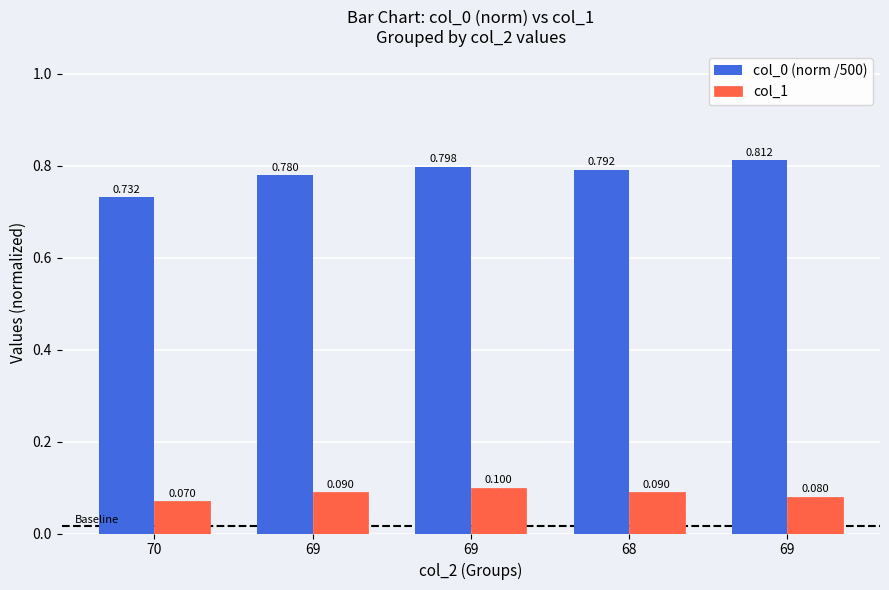

What are all the series names shown in the legend?

col_0 (norm /500), col_1